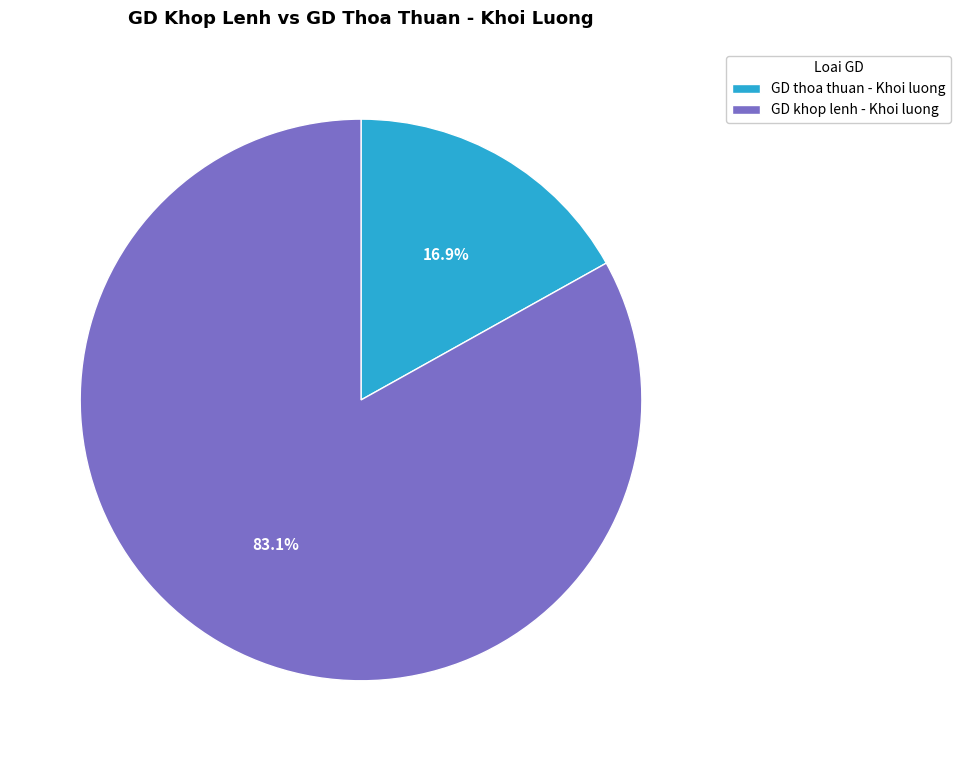

Which slice is the smallest?

GD thoa thuan - Khoi luong